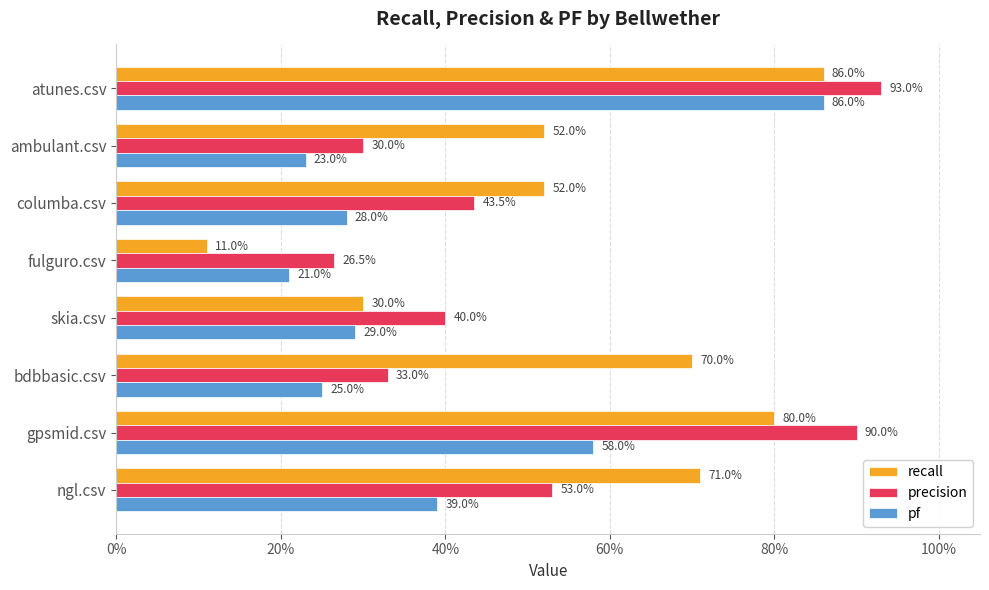

What are all the series names shown in the legend?

recall, precision, pf